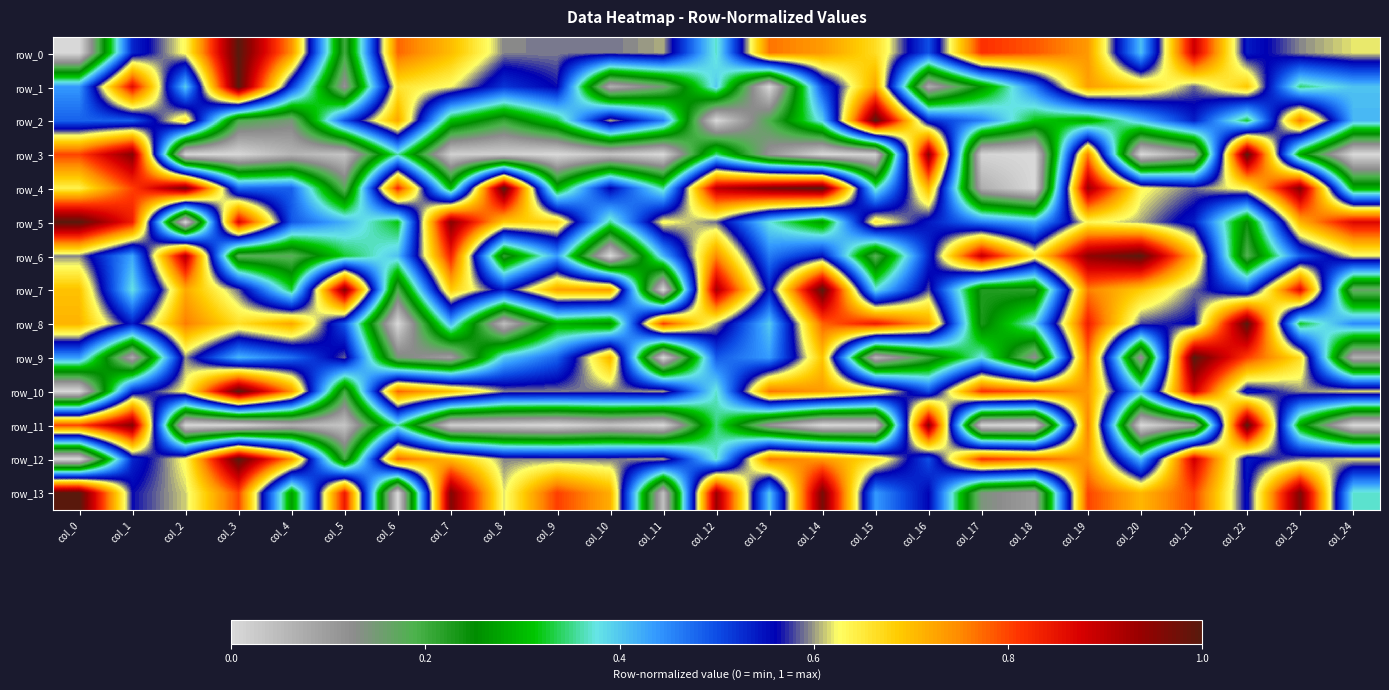

List the series in order of their peak value, highest first.

row_0, row_1, row_2, row_3, row_4, row_5, row_6, row_7, row_8, row_9, row_10, row_11, row_12, row_13